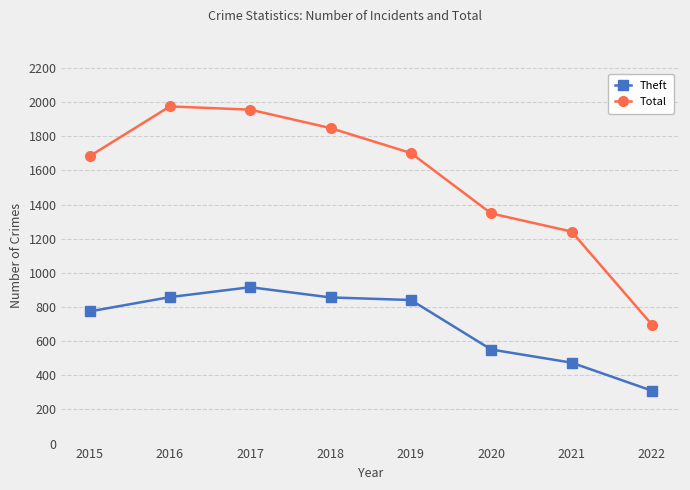

What is the value of the Theft point at the 8th from the left?

310